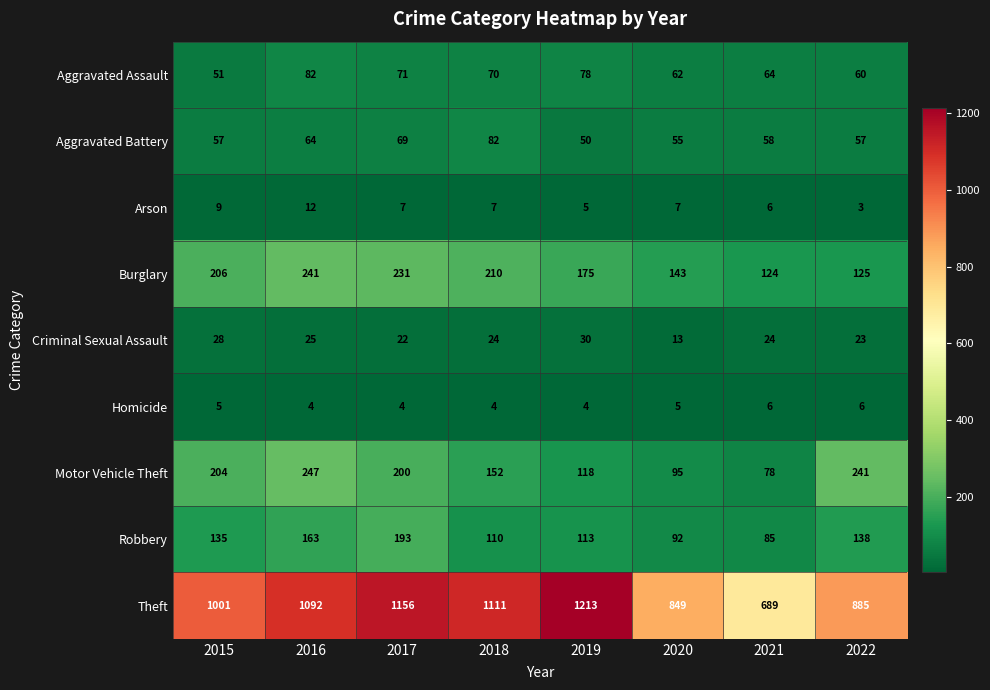

What is the average value of the Homicide series?

5